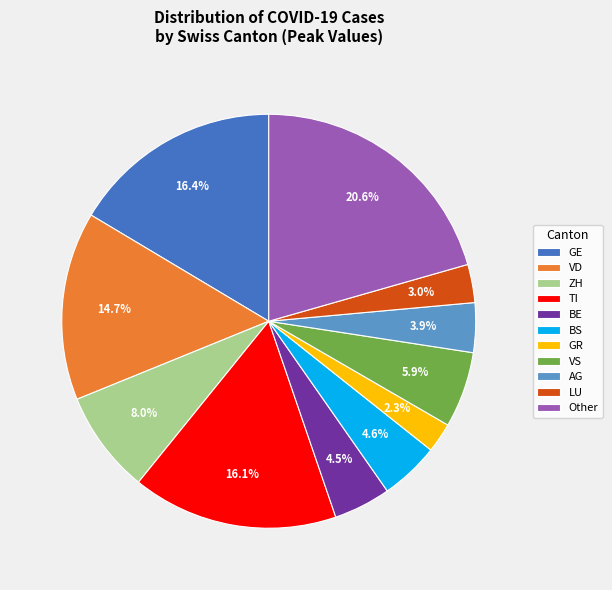

To the nearest percent, what is the average slice percentage?

9%